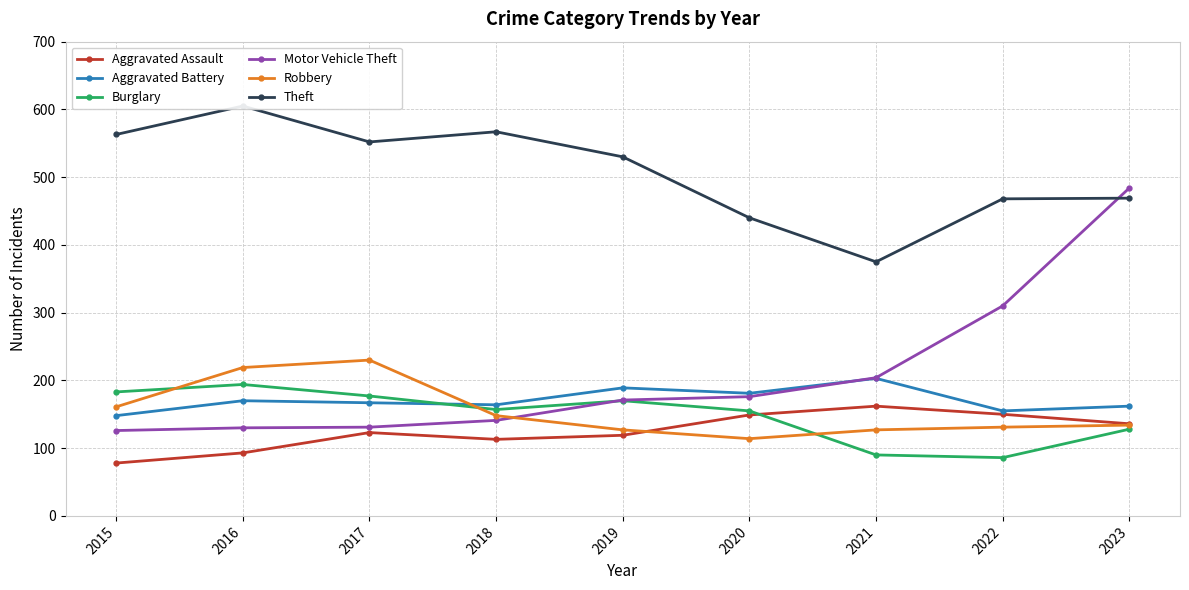

What is the approximate value of Robbery at 2021?

127